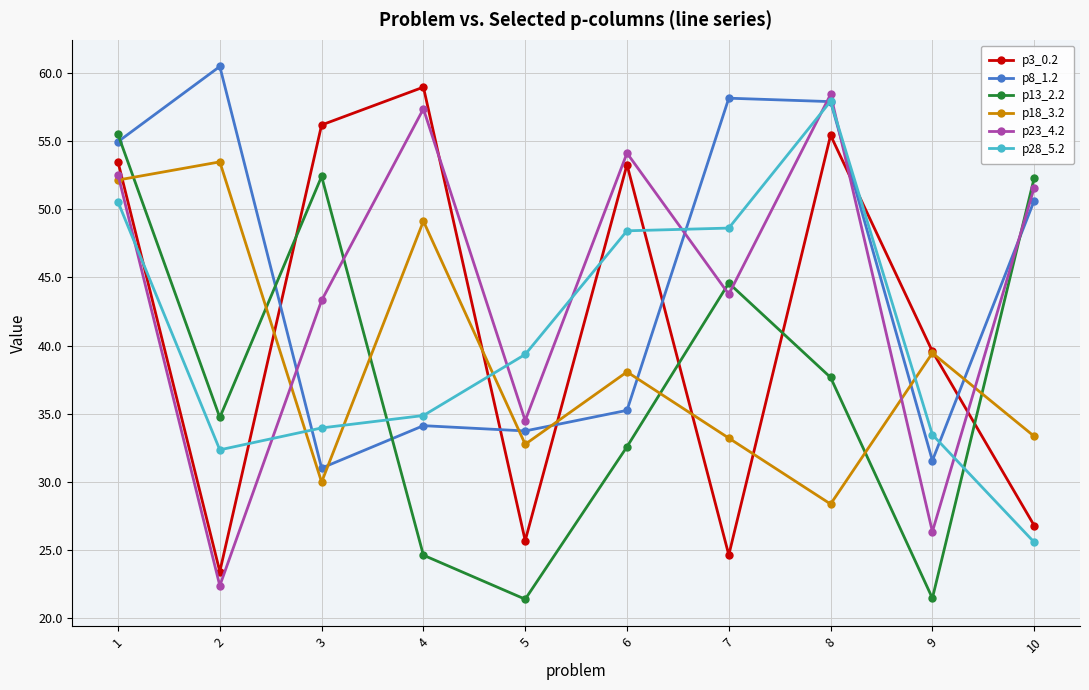

The value of p28_5.2 at 1 is 74.5. True or false?

False